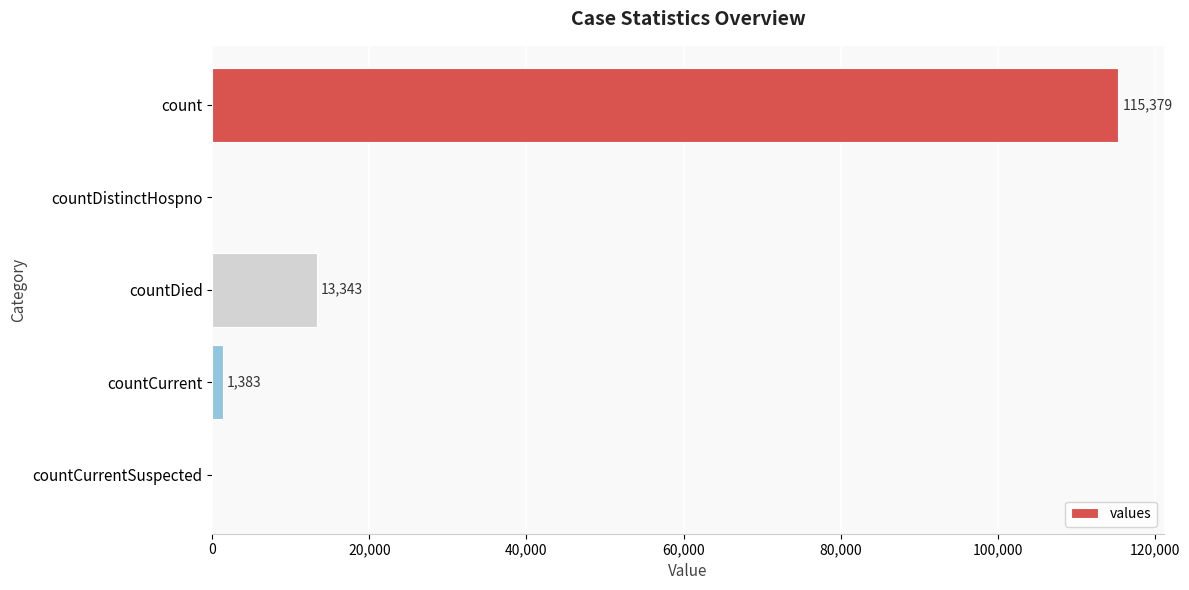

What is the greatest value displayed?

115379